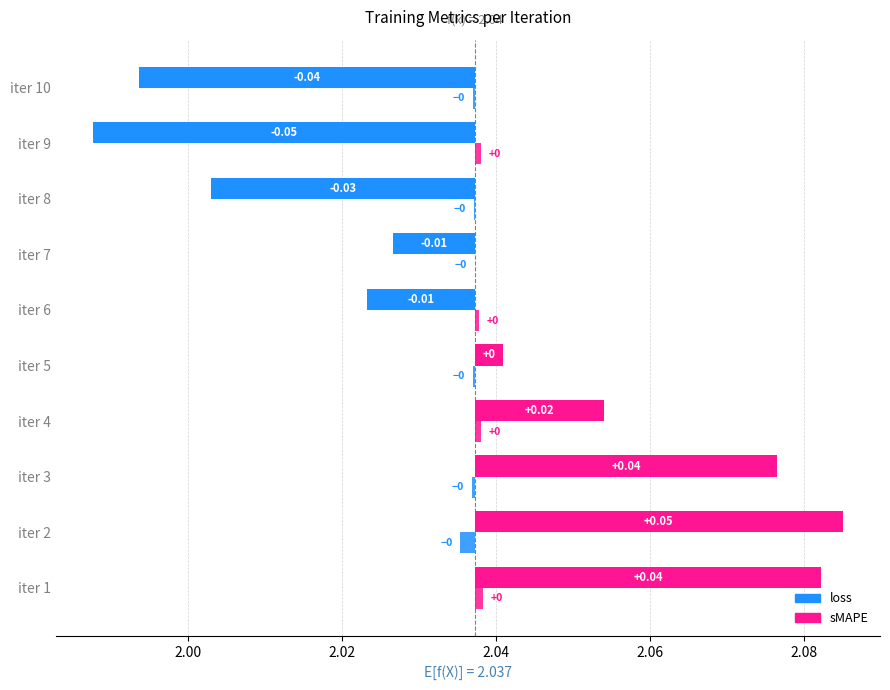

At how many categories does at least one series exceed 1?

10